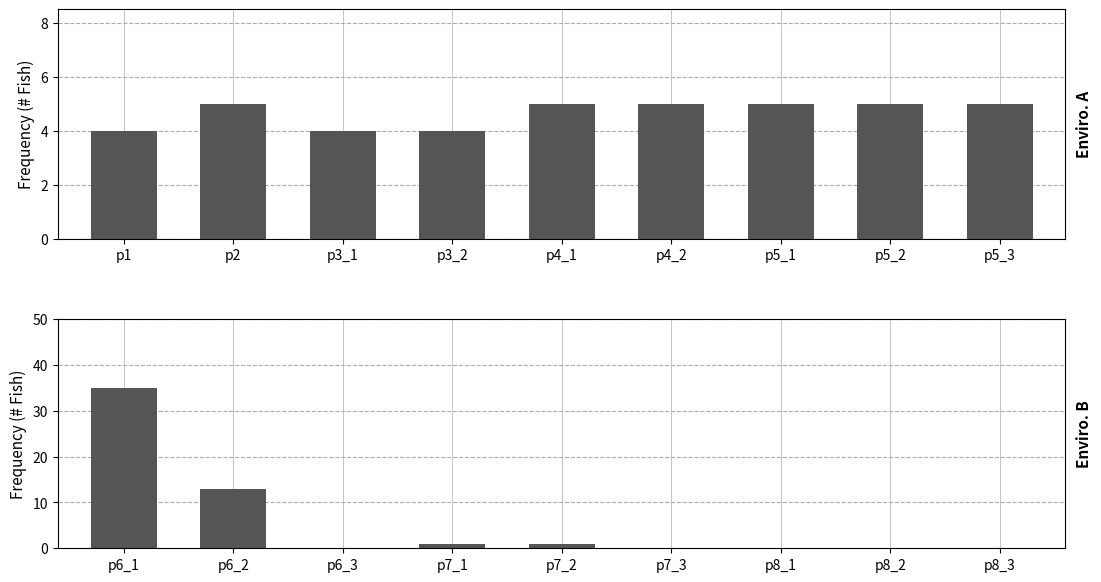

What are all the series names shown in the legend?

Enviro. A, Enviro. B